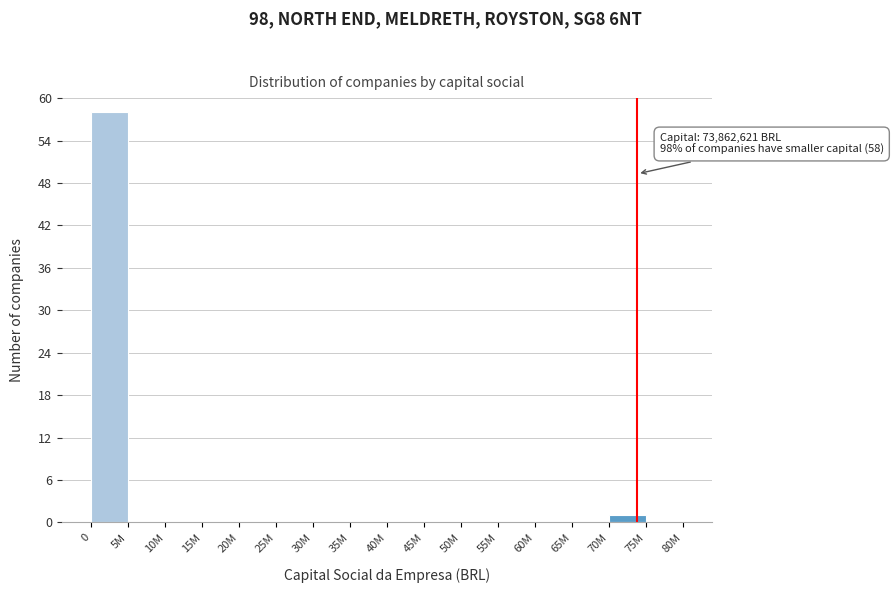

Reading left to right, list all the values displayed in this chart.

0=58	5M=0	10M=0	15M=0	20M=0	25M=0	30M=0	35M=0	40M=0	45M=0	50M=0	55M=0	60M=0	65M=0	70M=1	75M=0